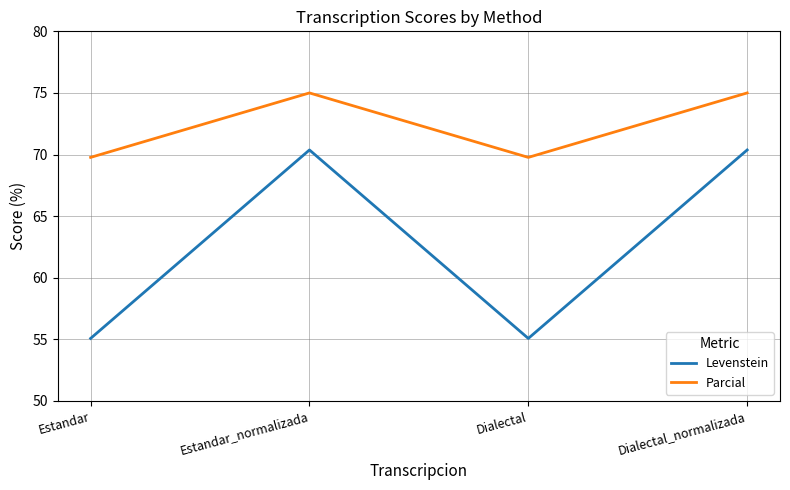

True or false: Parcial and Levenstein intersect in this chart.

False